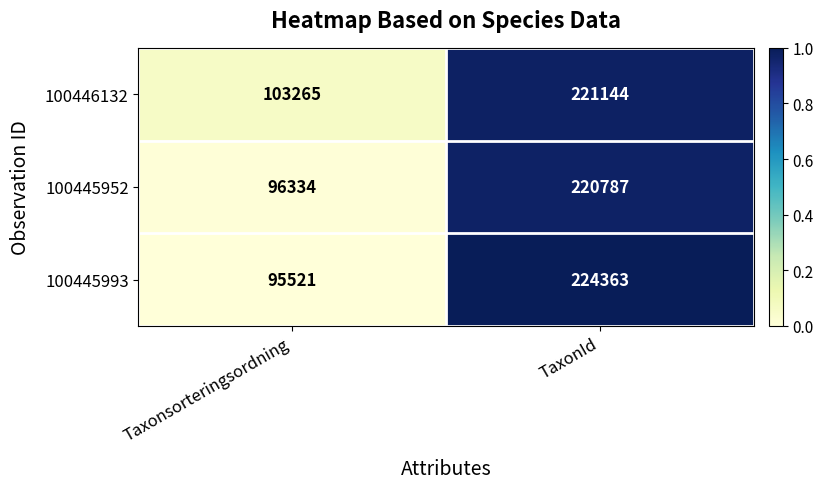

List the series in order of their overall mean, lowest first.

100445952, 100445993, 100446132